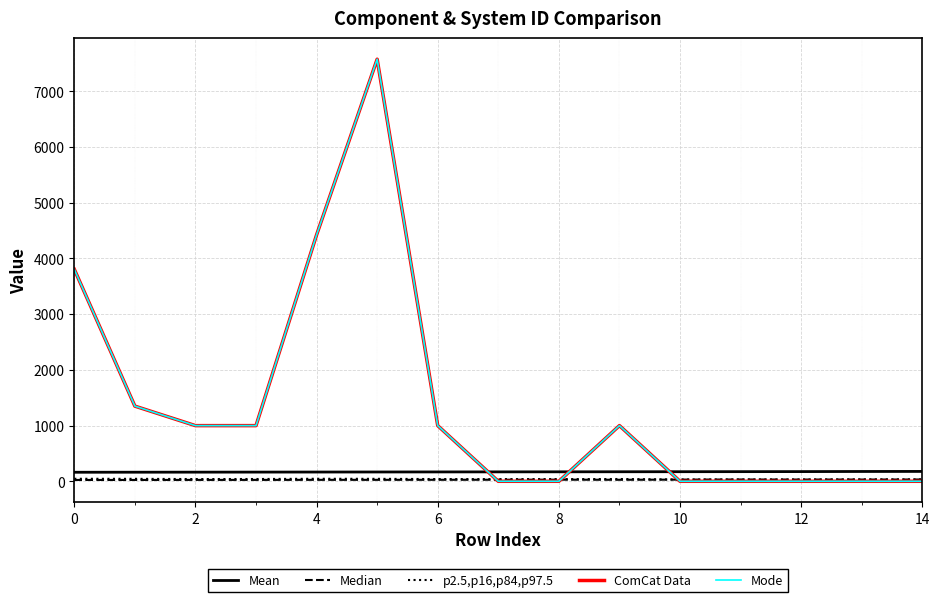

True or false: Mean and p2.5,p16,p84,p97.5 intersect in this chart.

False